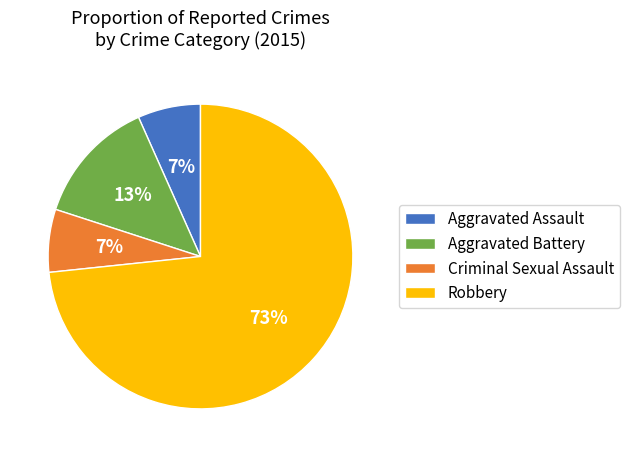

To the nearest percent, what is the combined percentage of Robbery and Aggravated Assault?

80%